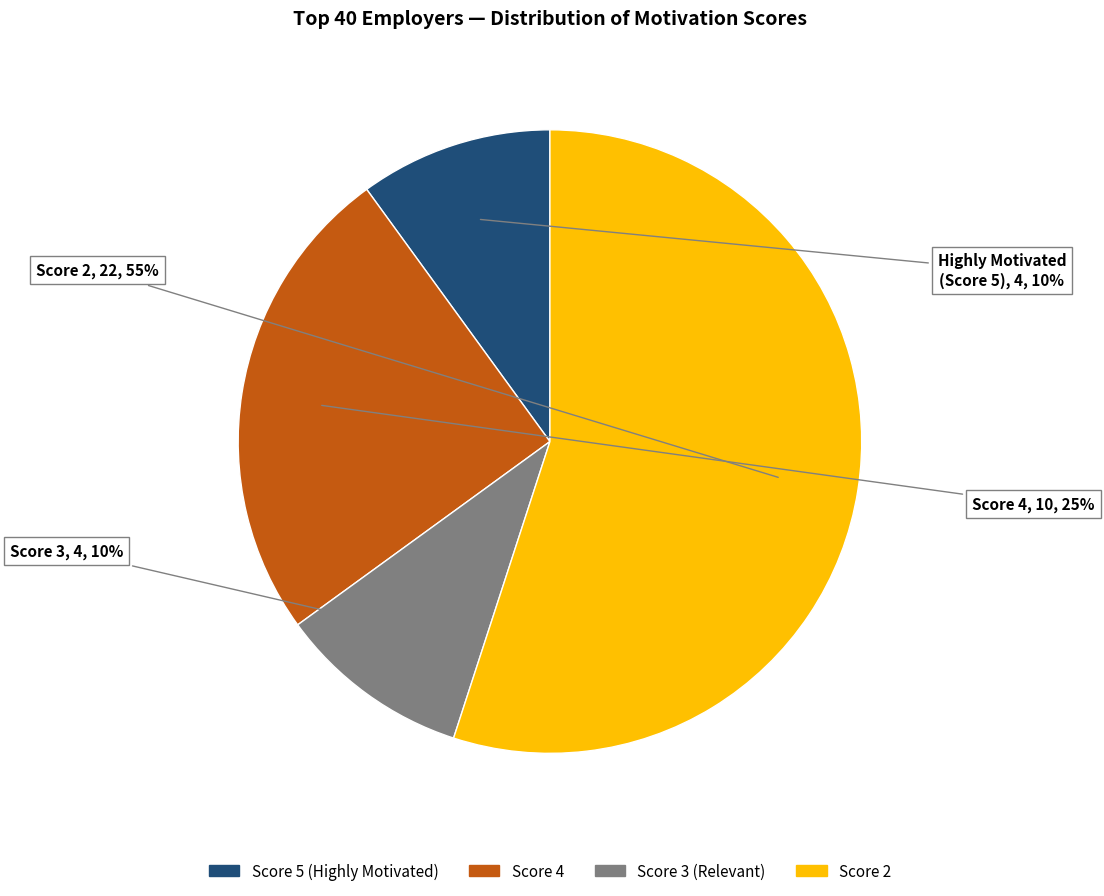

Is Score 2 the majority of the pie?

Yes